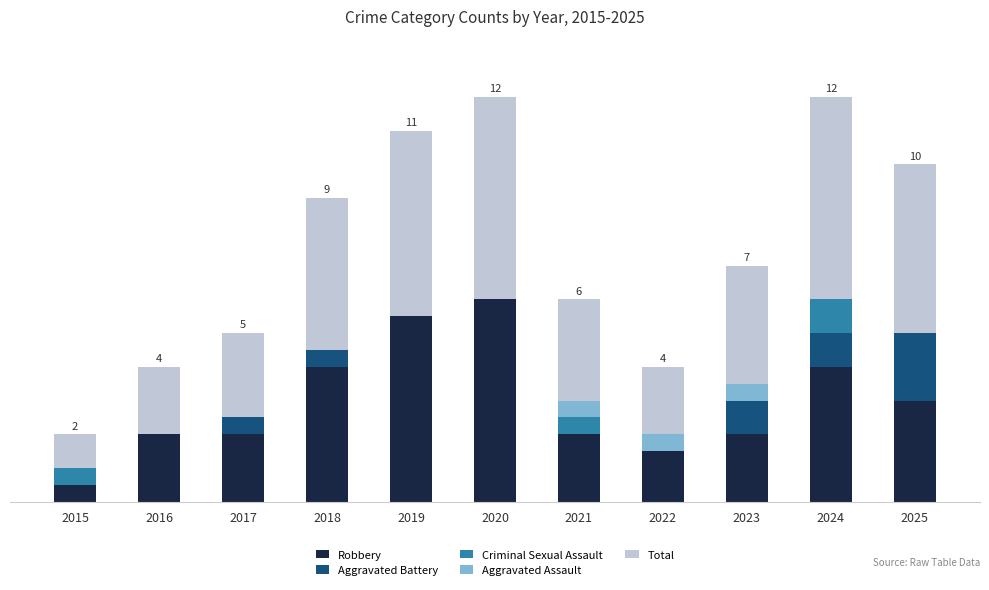

What is the maximum value for Robbery?

12